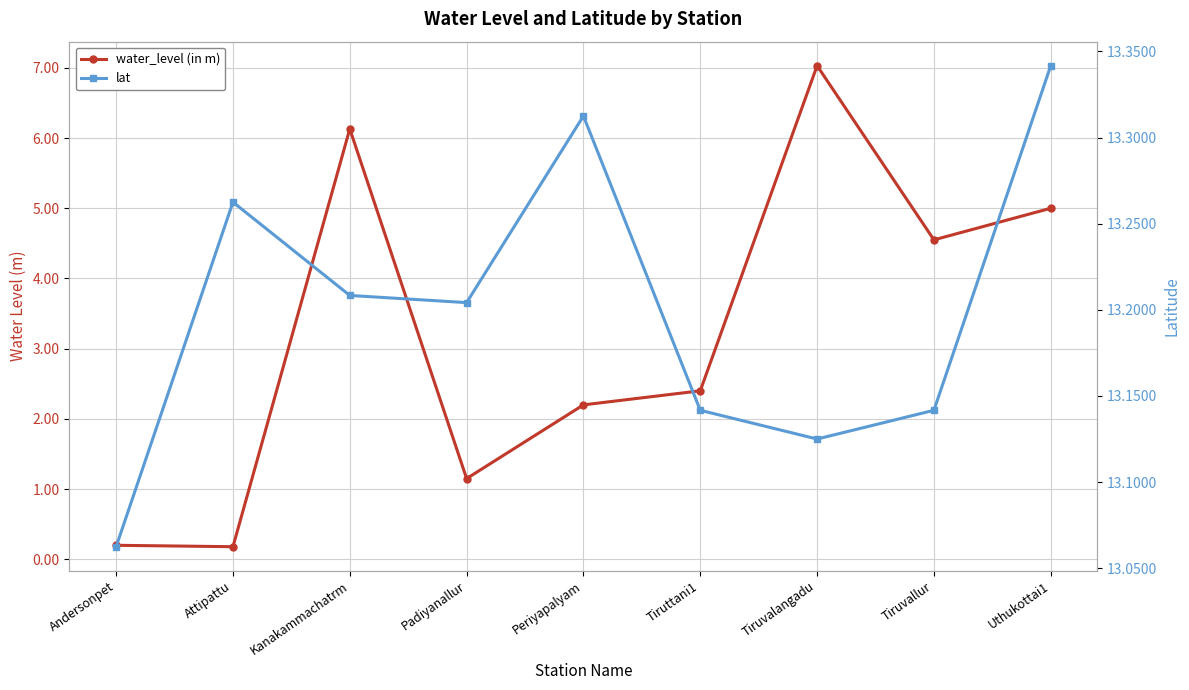

True or false: water_level (in m) and lat cross at least once.

False